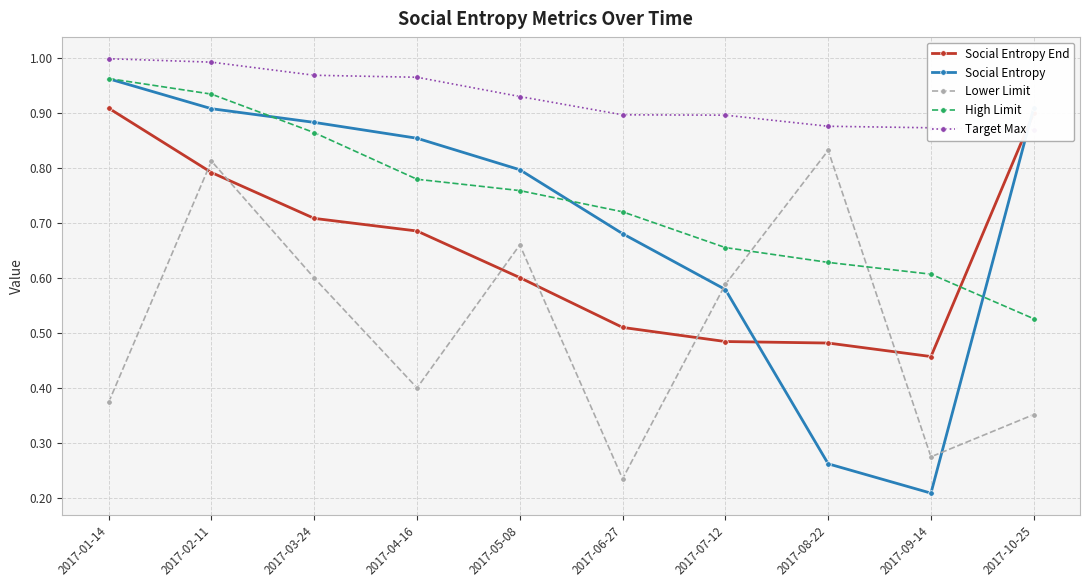

What is the difference between the Social Entropy End values at 2017-02-11 and 2017-10-25?

0.1